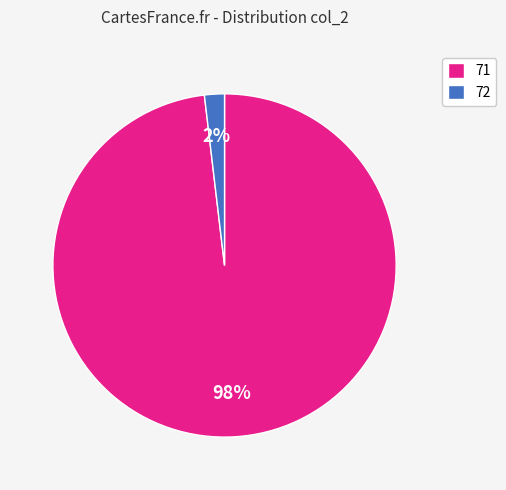

Approximately how many times larger is the value at 72 compared to 71?

0.0